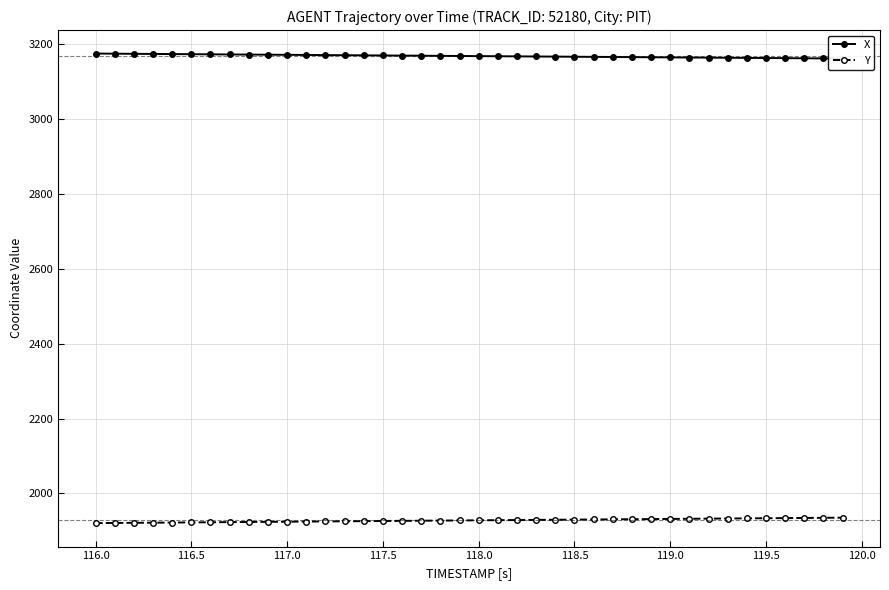

List the series in order of their overall mean, highest first.

X, Y